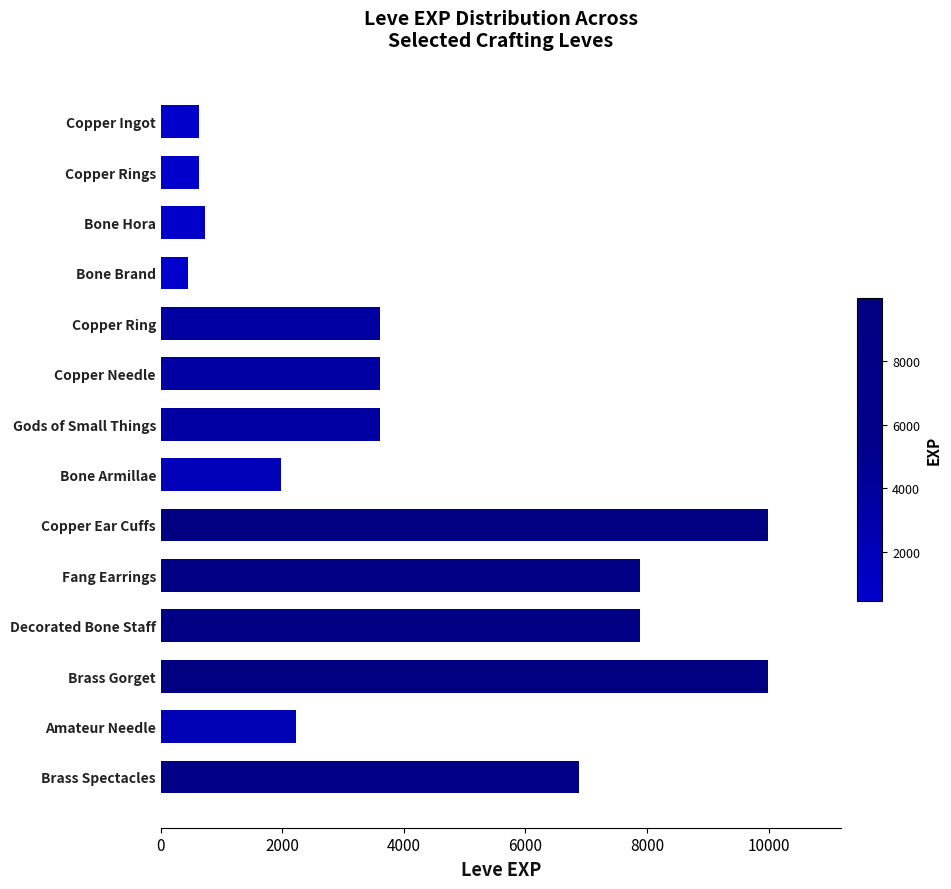

Does the chart contain any negative values?

No